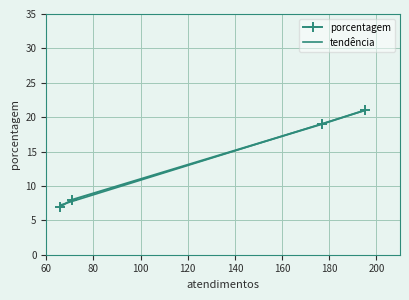

How many data points are less than 19?

2